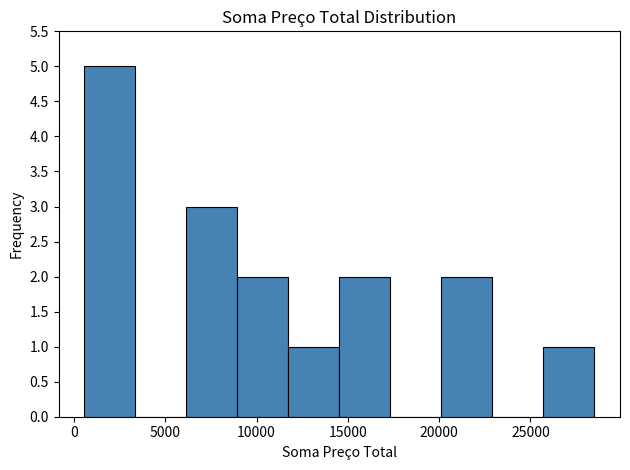

Reading left to right, transcribe this chart: for each bar, give the range it covers on the x-axis and its height. Neither the bar edges nor the heights are printed on the chart, so give them approximately, as read against the axes.

500 to 3500: 5
3500 to 6000: 0
6000 to 9000: 3
9000 to 11500: 2
11500 to 14500: 1
14500 to 17500: 2
17500 to 20000: 0
20000 to 23000: 2
23000 to 25500: 0
25500 to 28500: 1